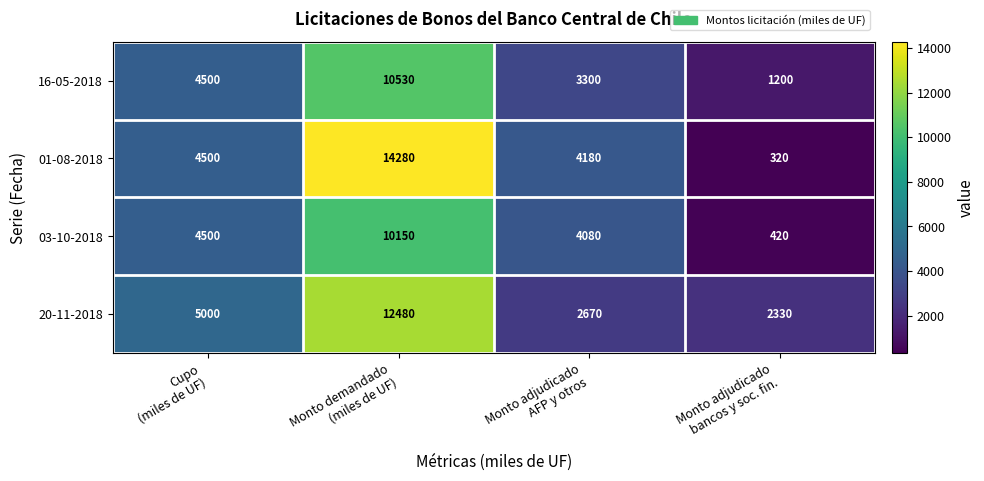

What is the spread (max minus min) of values at Monto demandado
(miles de UF)?

4130